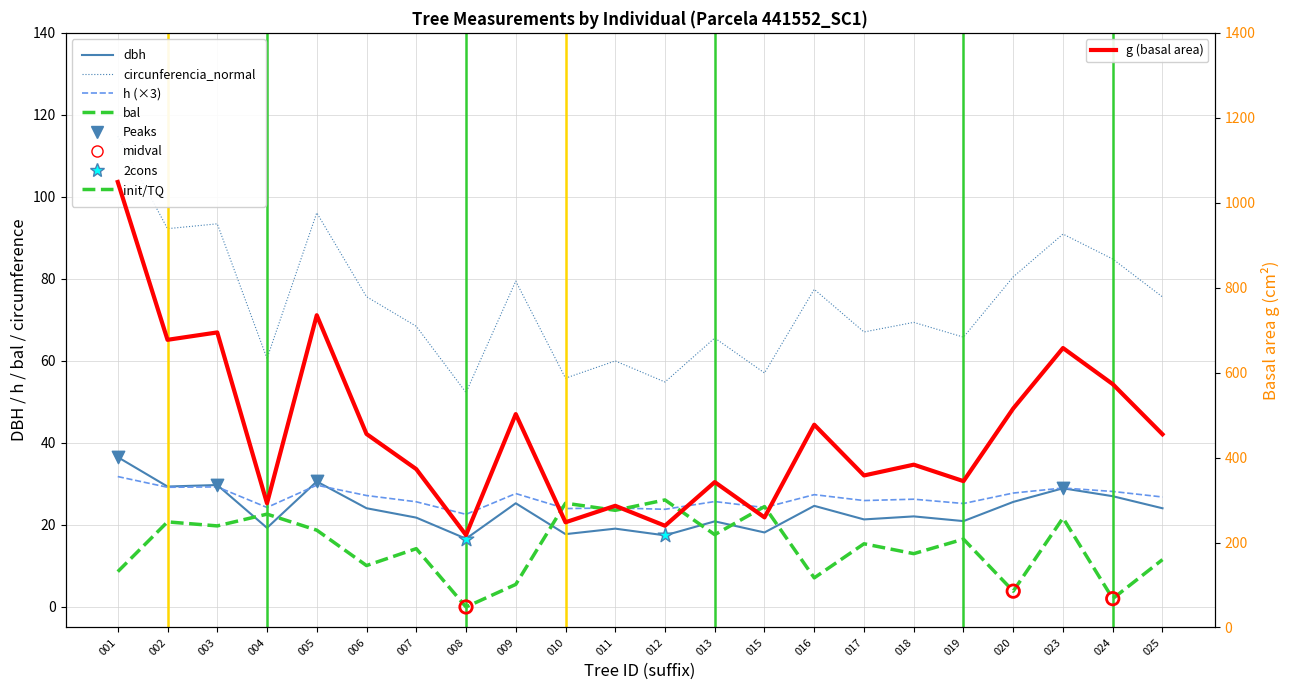

At which category is the sum across all series the highest?

001